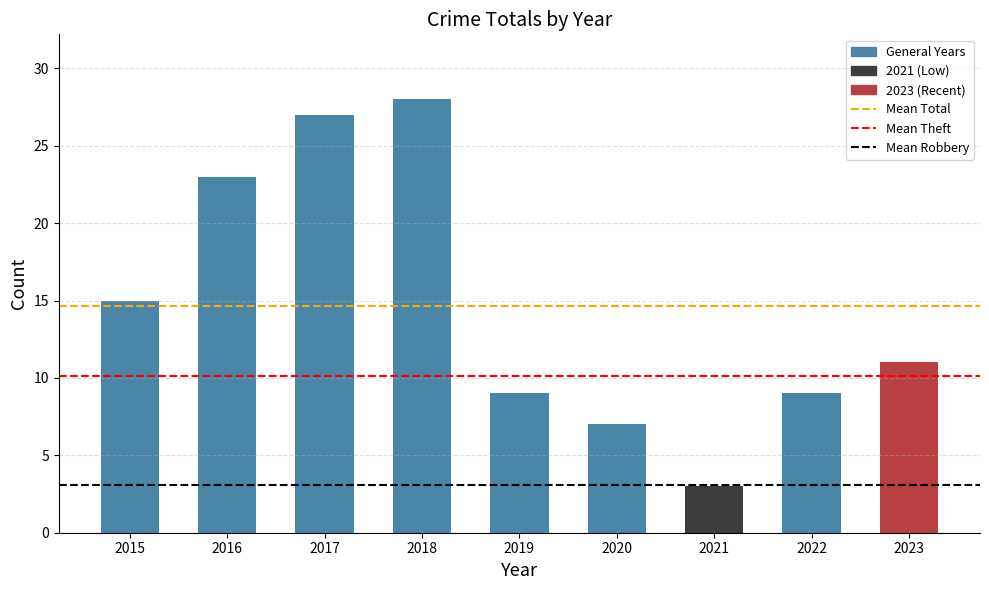

What is the average value?

15